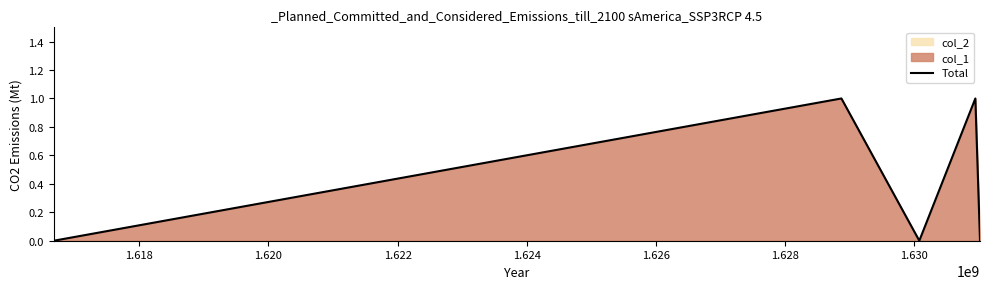

The value at 1.616 is 0. True or false?

False